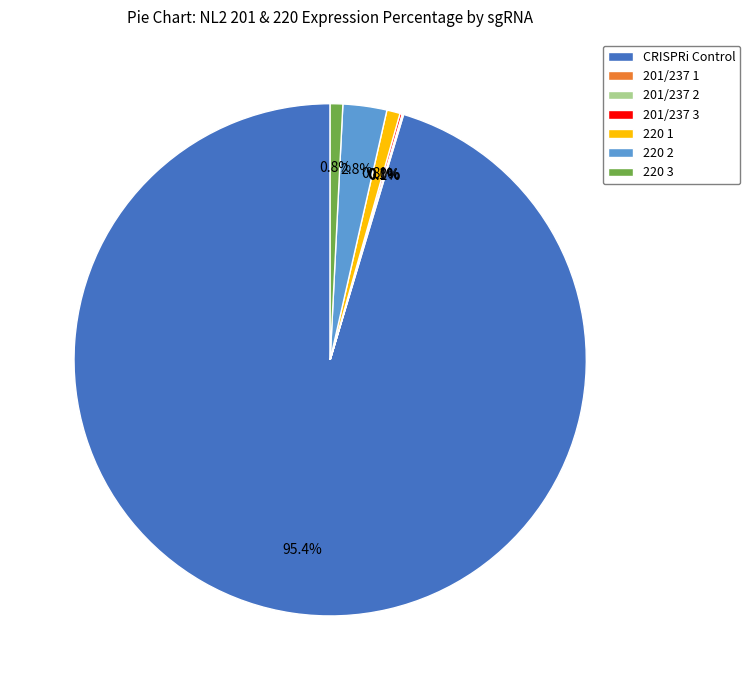

To the nearest percent, what portion does CRISPRi Control represent?

95%